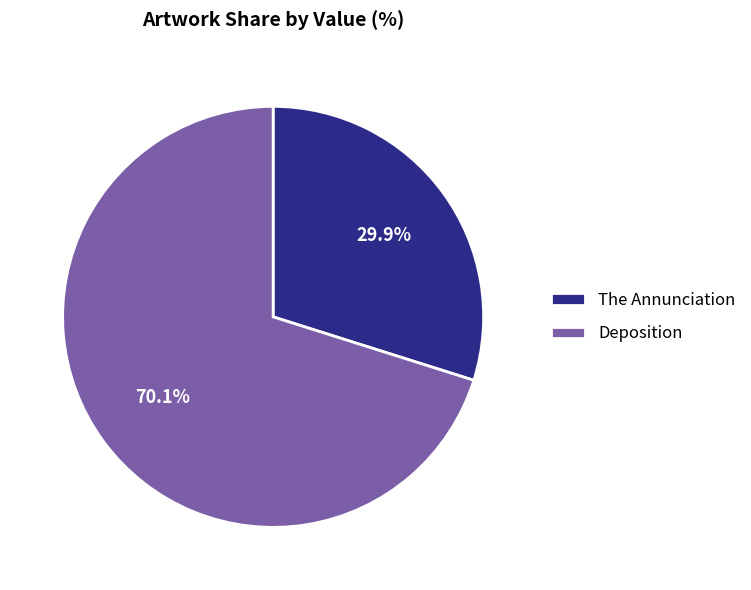

Between Deposition and The Annunciation, which is larger?

Deposition